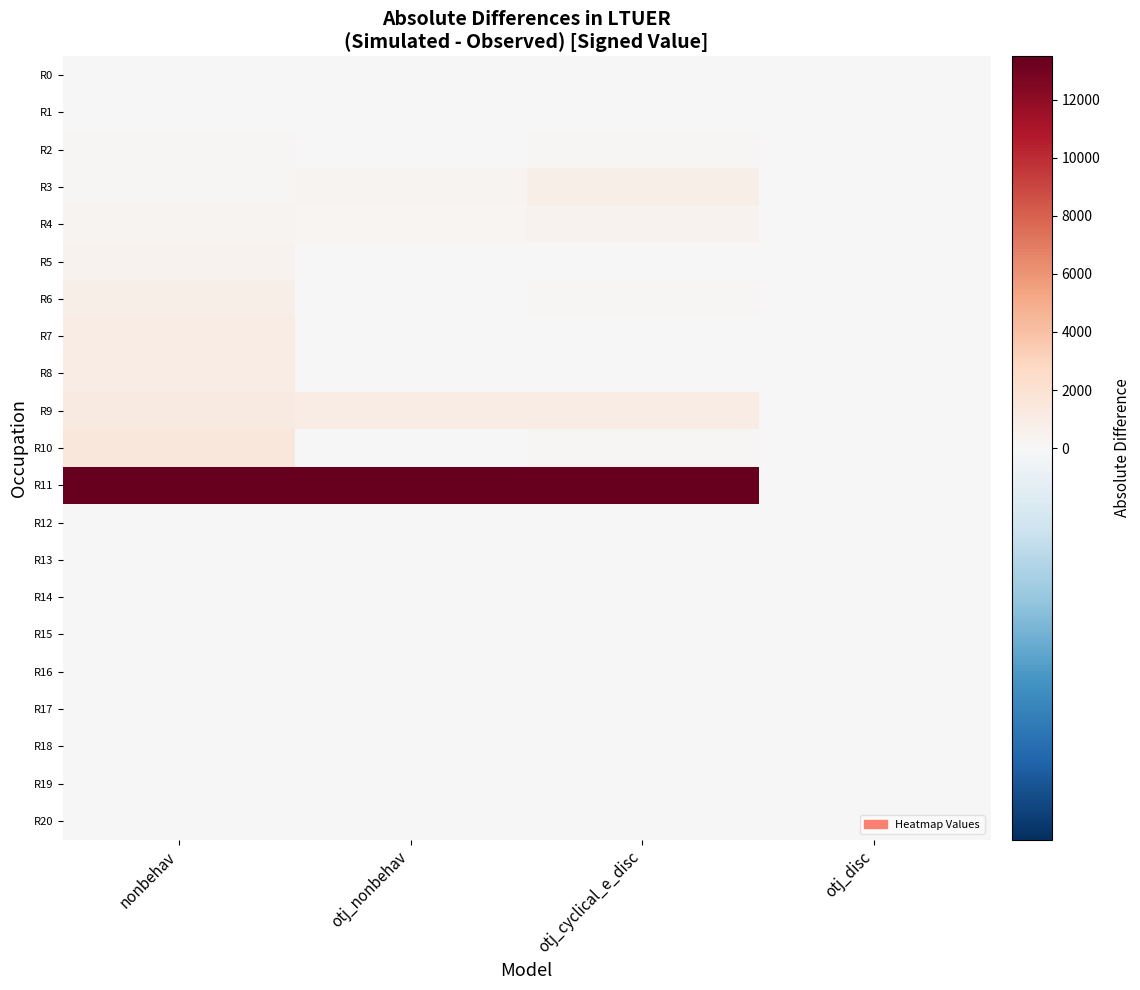

At how many categories does at least one series exceed 8946?

3